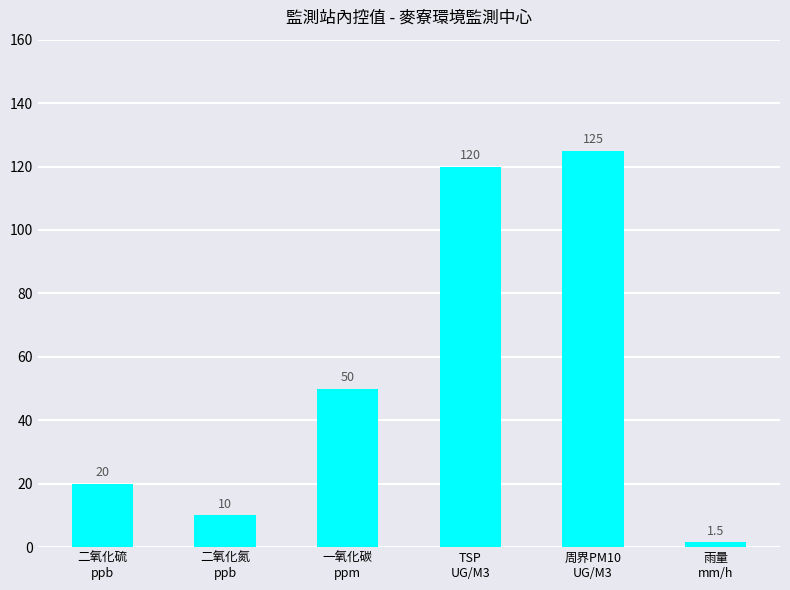

Which category has the lowest value across all series?

雨量
mm/h